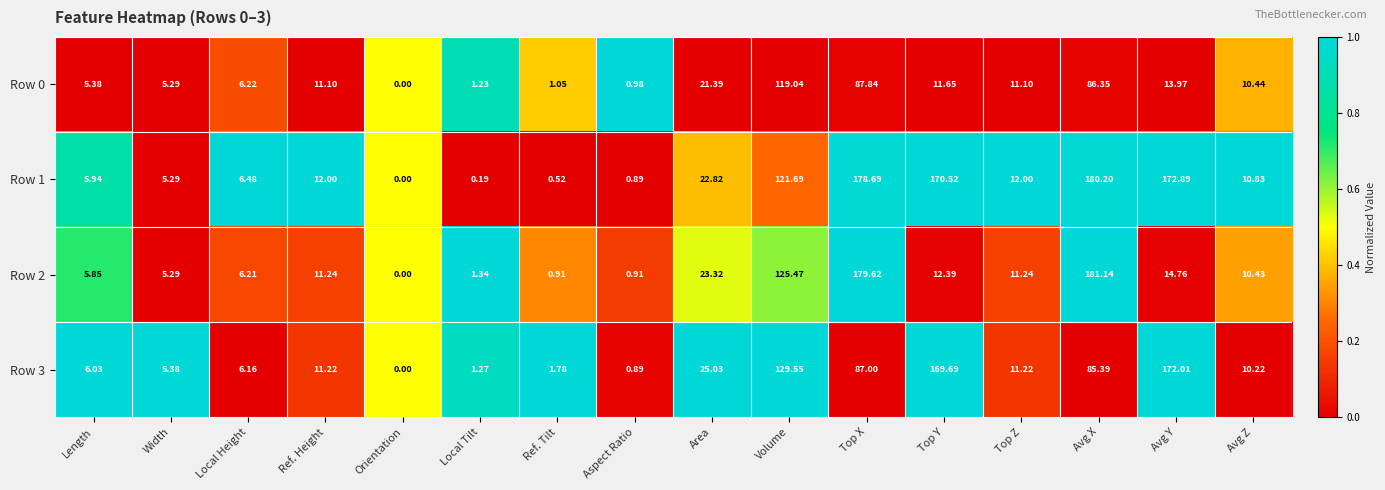

Where is Row 0 nearest to the value 59?

Avg X